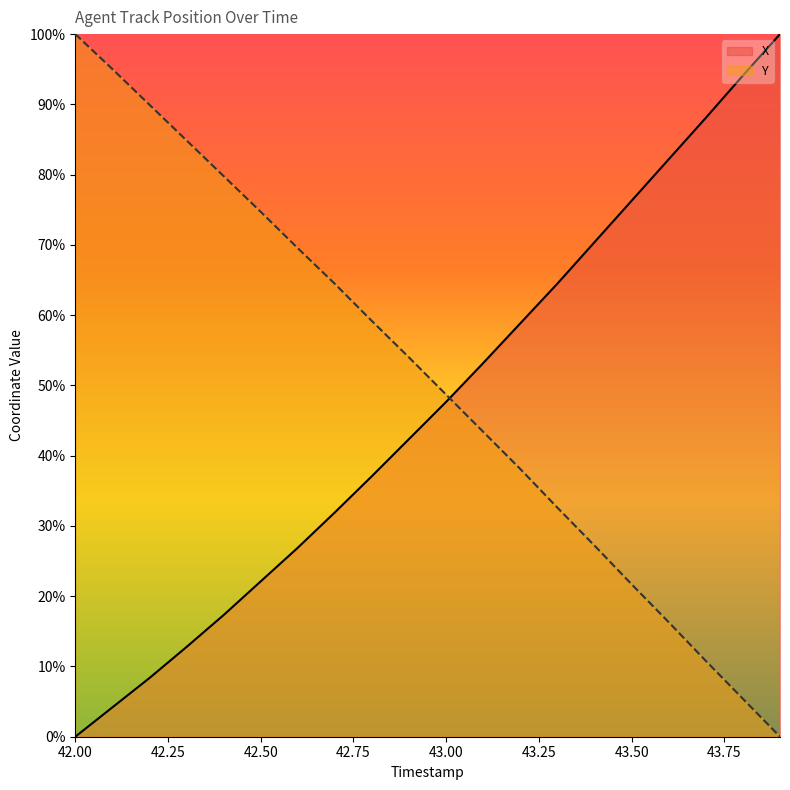

At 43.2, list the series in order from largest to smallest.

X, Y